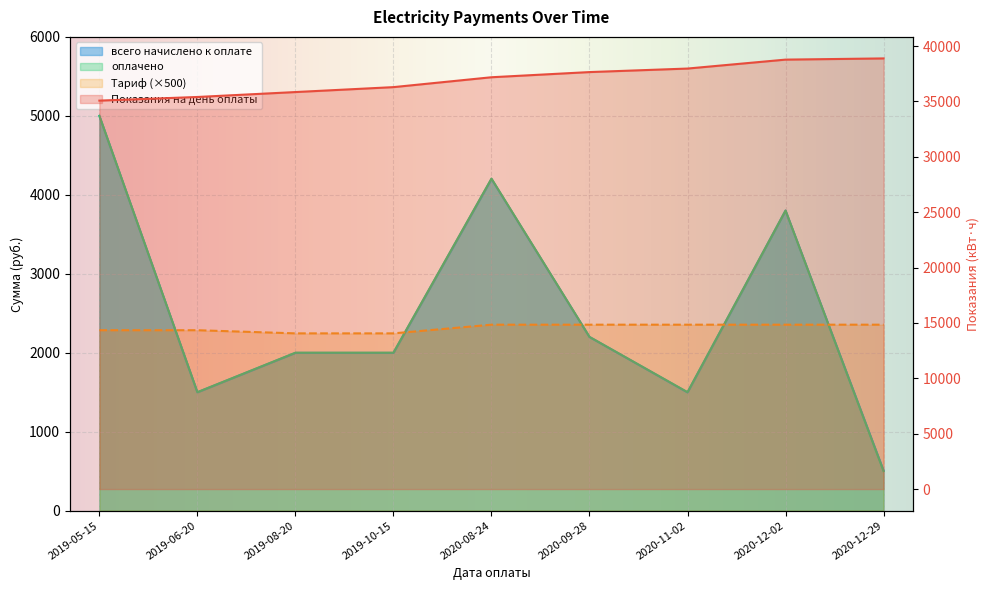

How many distinct data groups are displayed?

4